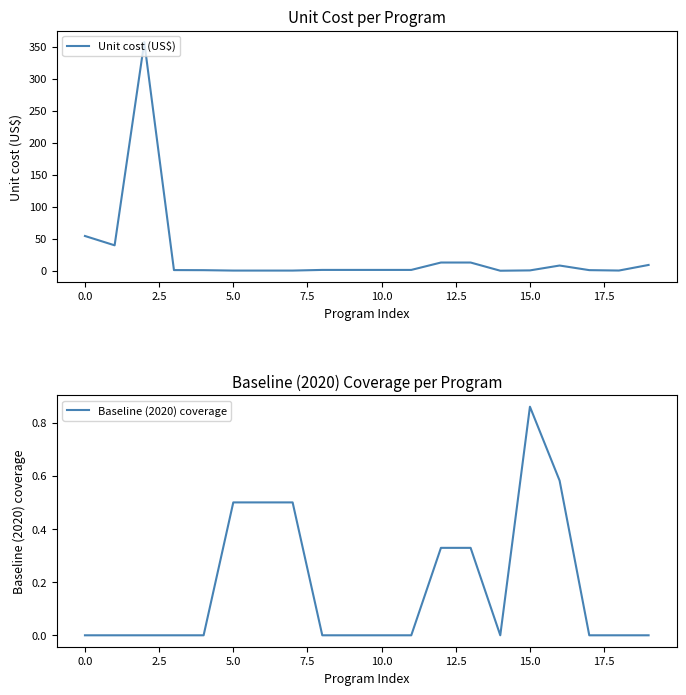

The value of Unit cost (US$) at 19 is 4.4. True or false?

False